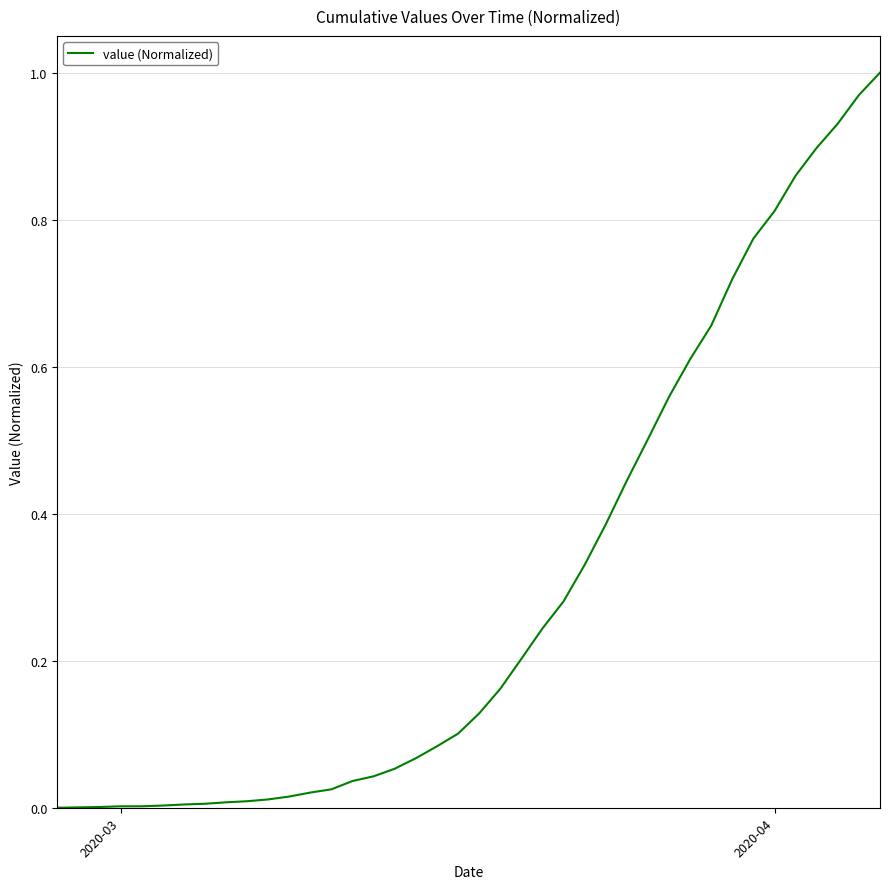

How many categories are shown in the chart?

40